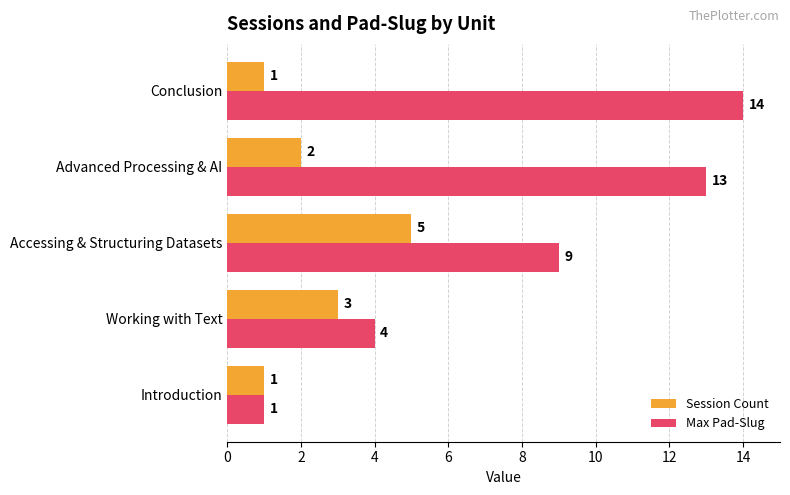

What value does the Session Count series have at Accessing & Structuring Datasets?

5